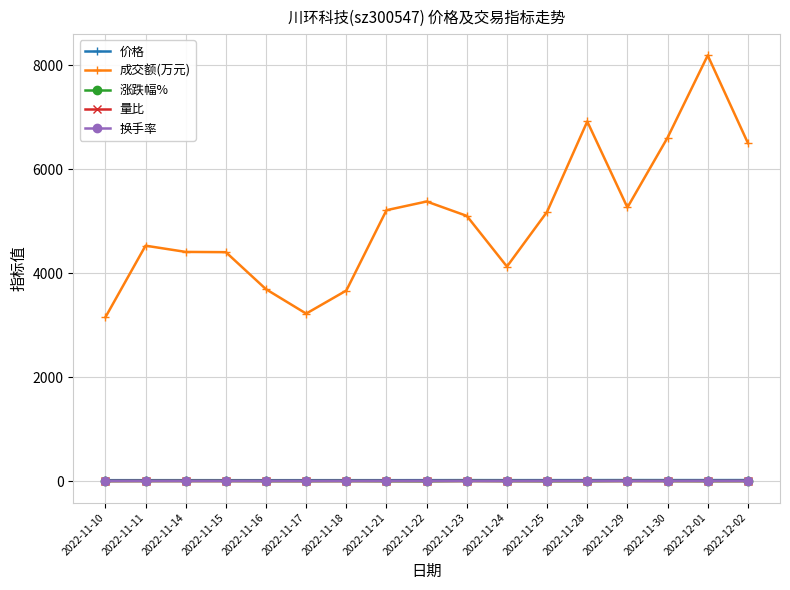

At which label does 成交额(万元) first exceed 5102?

2022-11-21